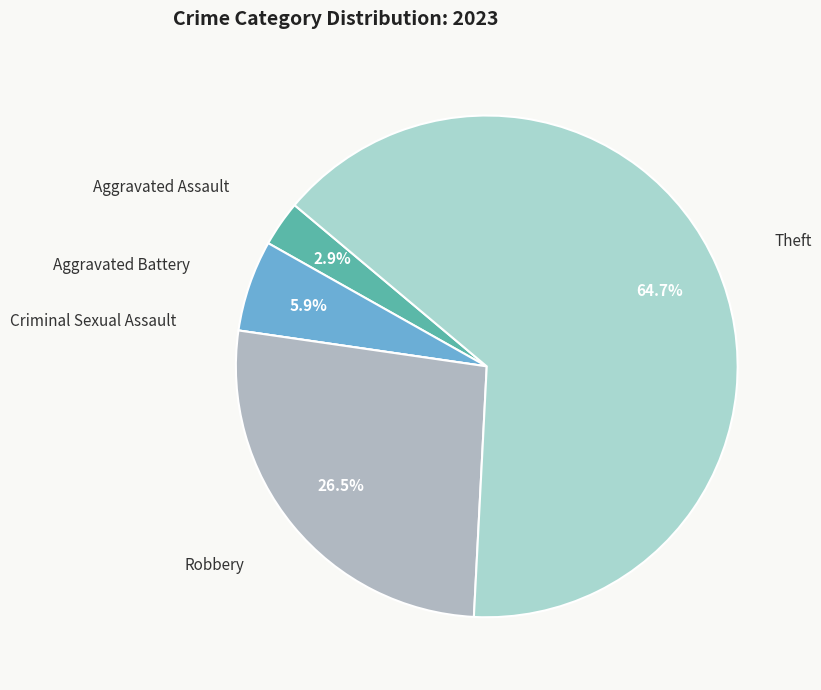

Which slice is the largest?

Theft